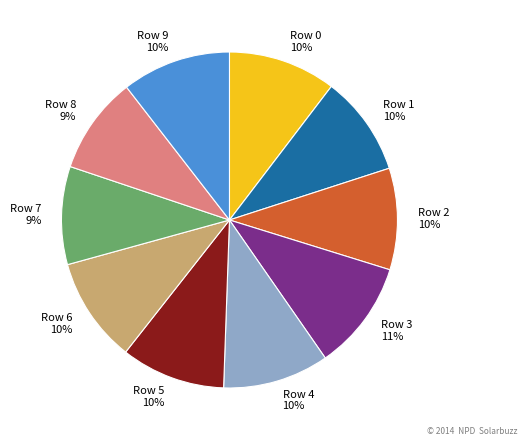

Is it true that Row 7 is 1% of the pie?

False